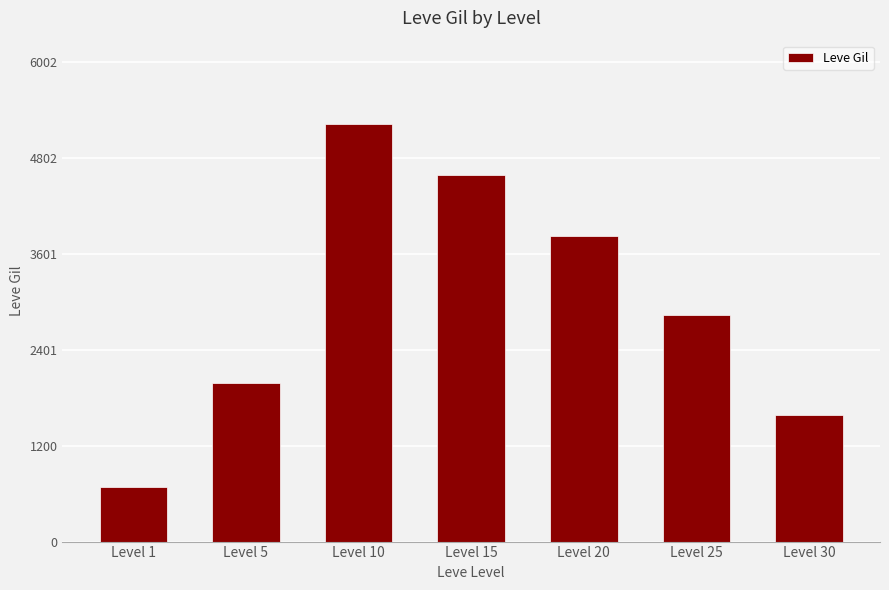

What is the minimum value shown in the chart?

678